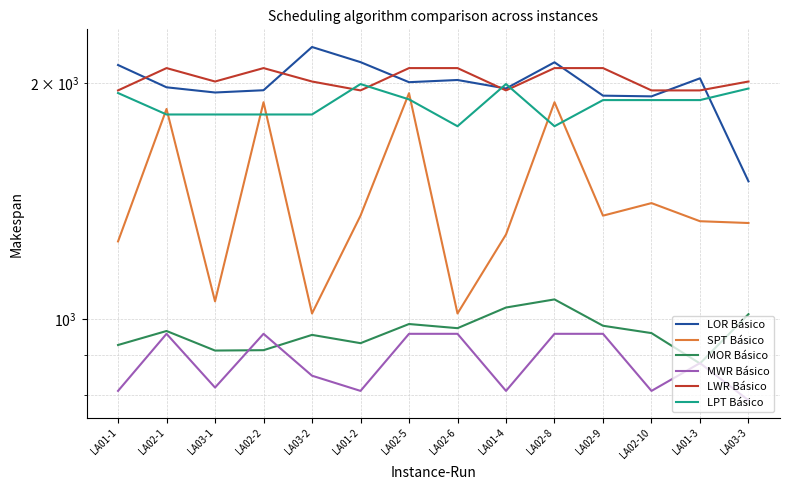

Is it true that LWR Básico equals 3135 at LA01-2?

False